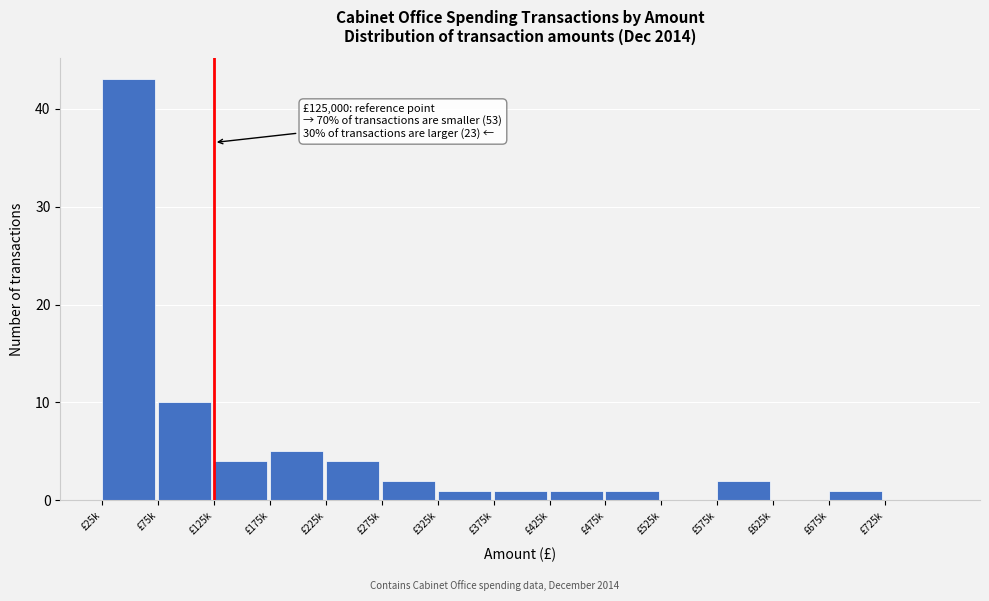

Reading left to right, extract all data points from this chart.

£25k=43	£75k=10	£125k=4	£175k=5	£225k=4	£275k=2	£325k=1	£375k=1	£425k=1	£475k=1	£525k=0	£575k=2	£625k=0	£675k=1	£725k=0